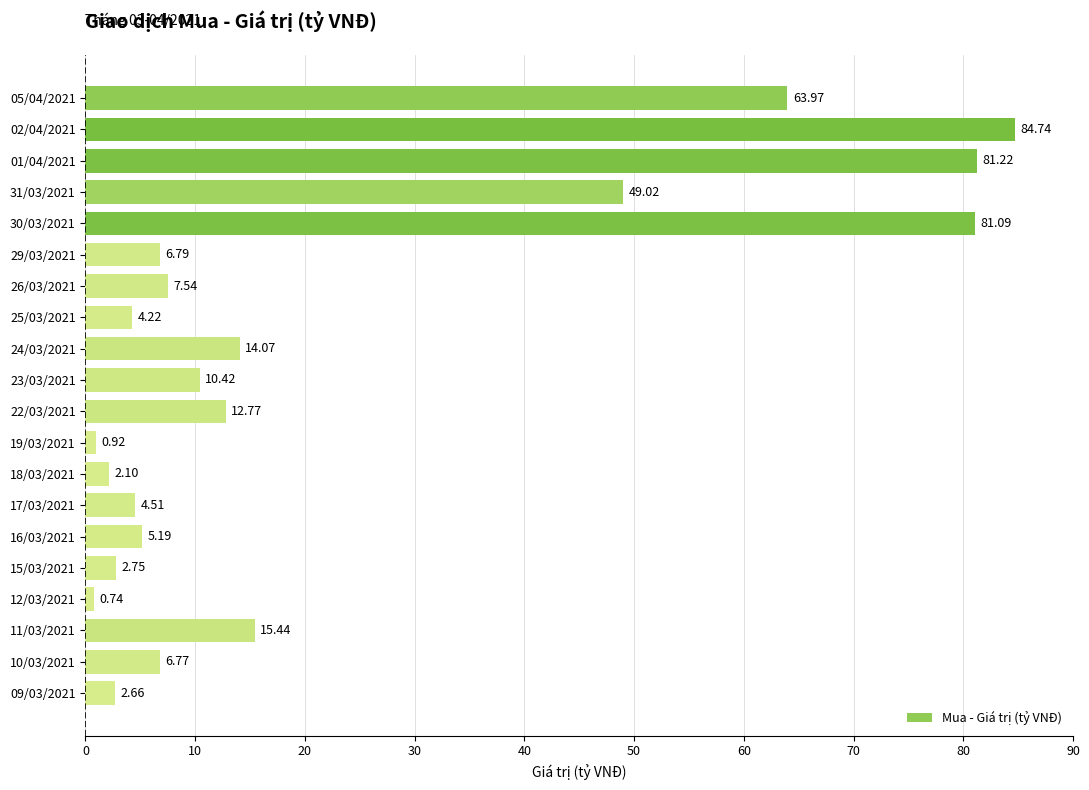

Are the bars horizontal?

Yes